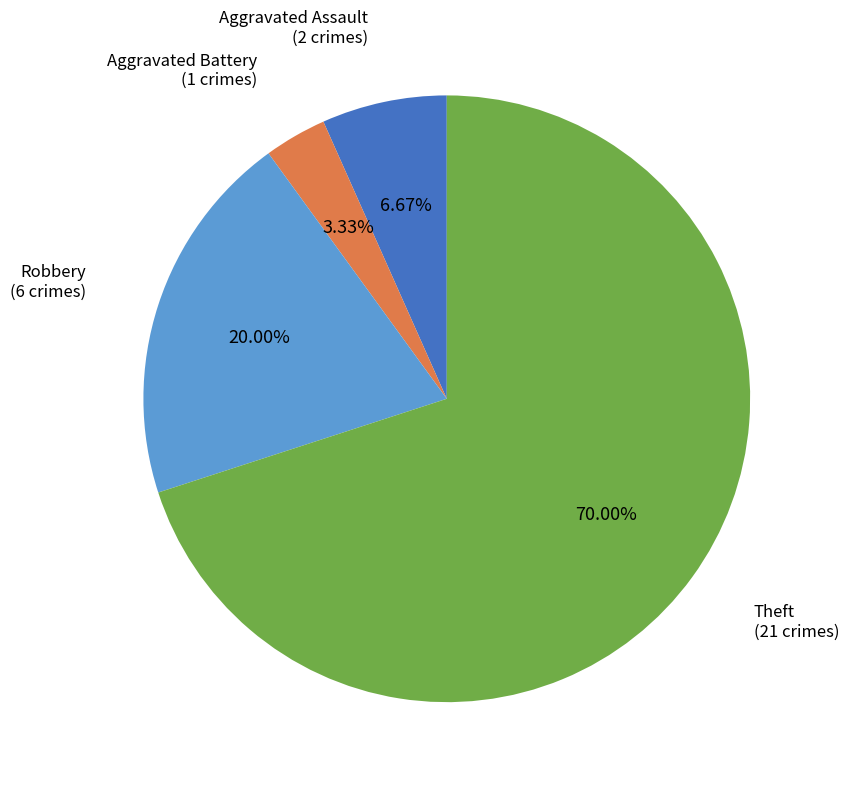

To the nearest percent, what is the difference between the Theft and Aggravated Battery slice percentages?

67%